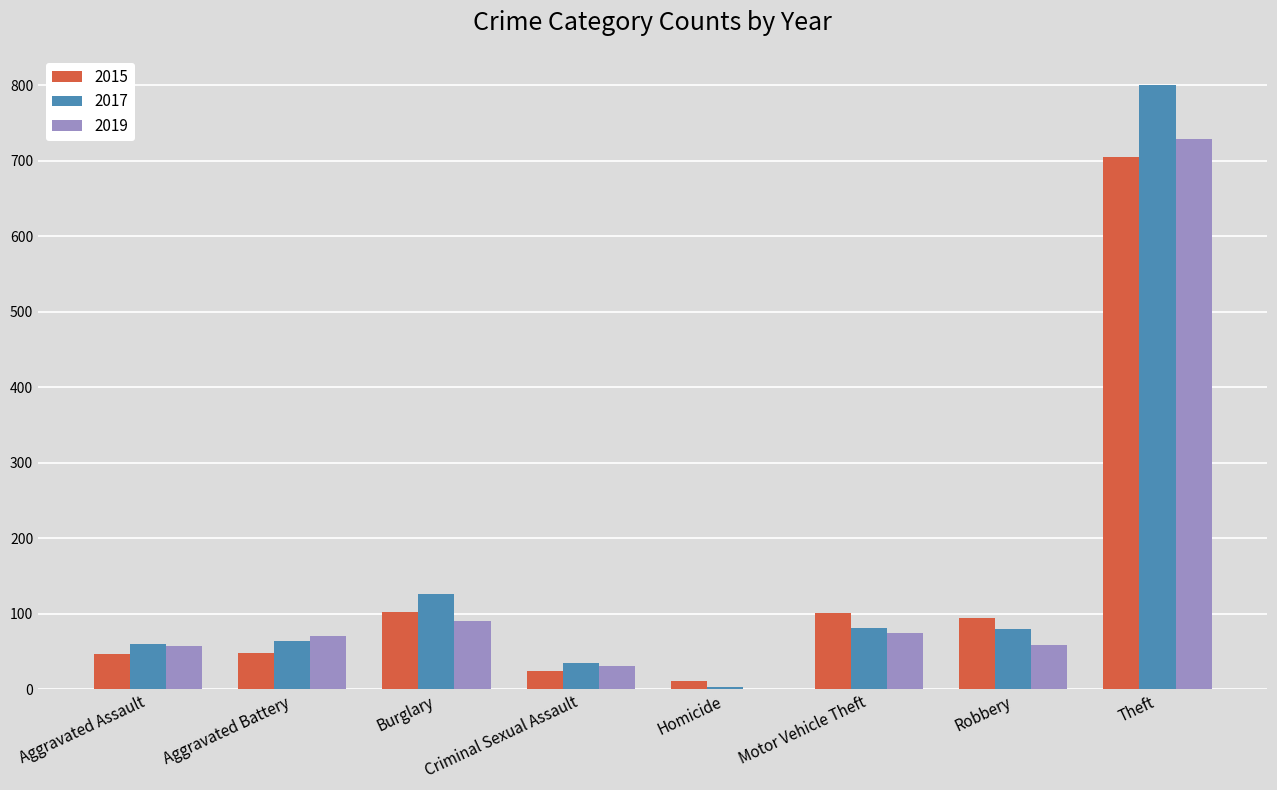

What is the maximum value for 2019?

729